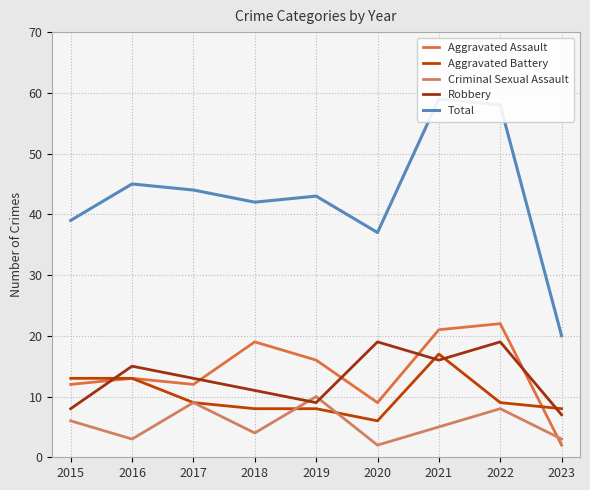

List the labels in order of Aggravated Battery value, smallest first.

2020, 2018, 2019, 2023, 2017, 2022, 2015, 2016, 2021